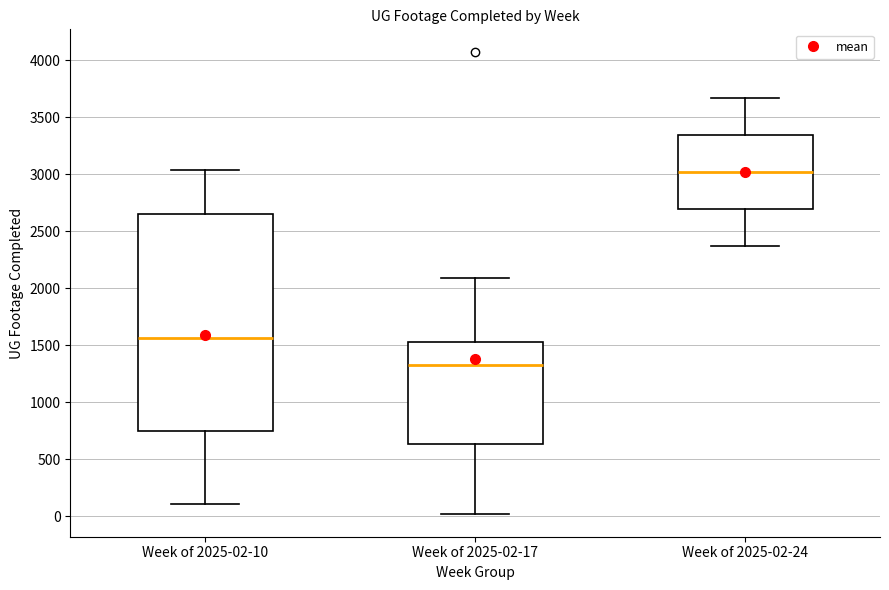

Reading left to right, read every box against the y-axis: the position of its median line, the range the box covers, and the ends of its whiskers. The values are not printed on the chart, so give them approximately, as read against the axis.

Week of 2025-02-10: median 1550, box 750 to 2650, whiskers 100 to 3050
Week of 2025-02-17: median 1300, box 650 to 1550, whiskers 0 to 2100
Week of 2025-02-24: median 3000, box 2700 to 3350, whiskers 2350 to 3650